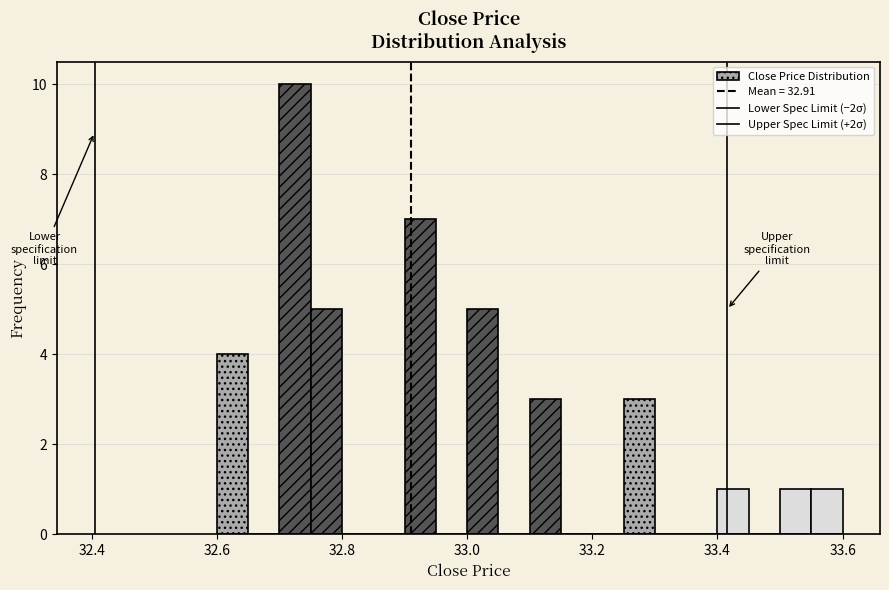

Around what value on the x-axis is the tallest bar? Give the approximate position of its centre, as read against the axis.

32.72